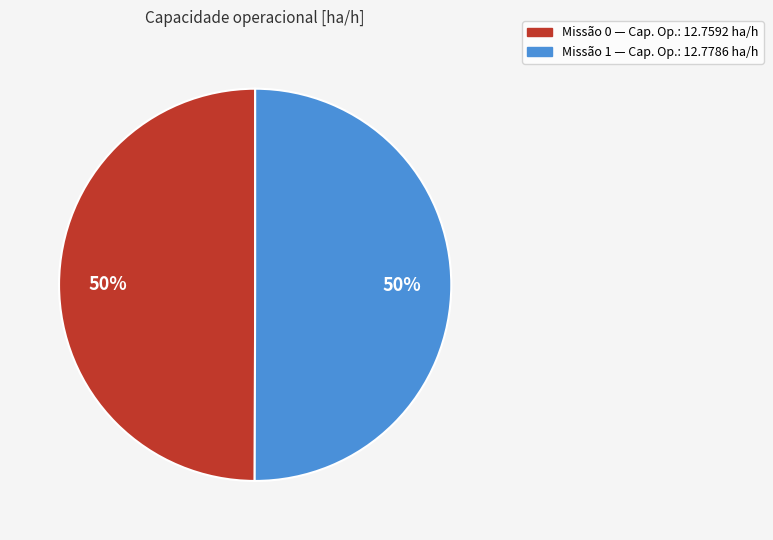

To the nearest percent, what is the average slice percentage?

50%